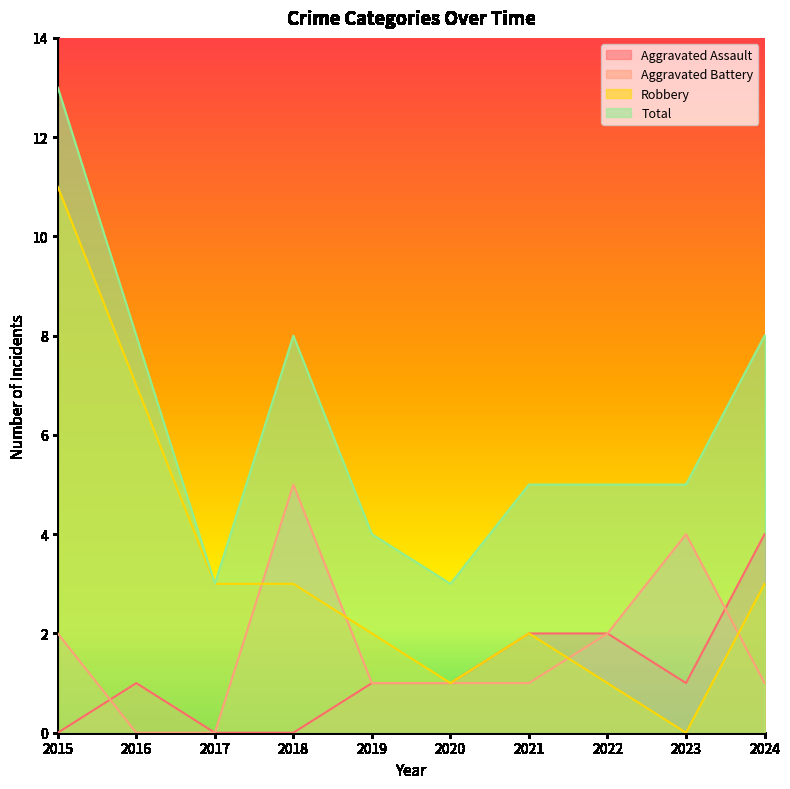

Which label corresponds to the smallest value in the chart?

2015